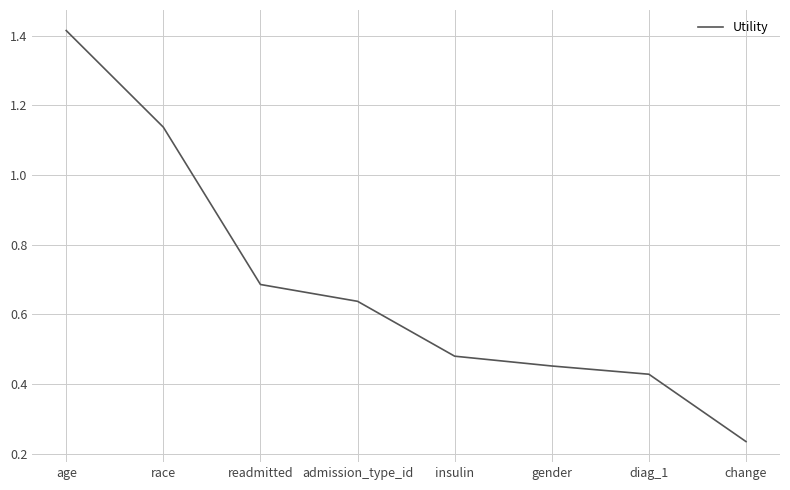

At which label is the value closest to 0?

change